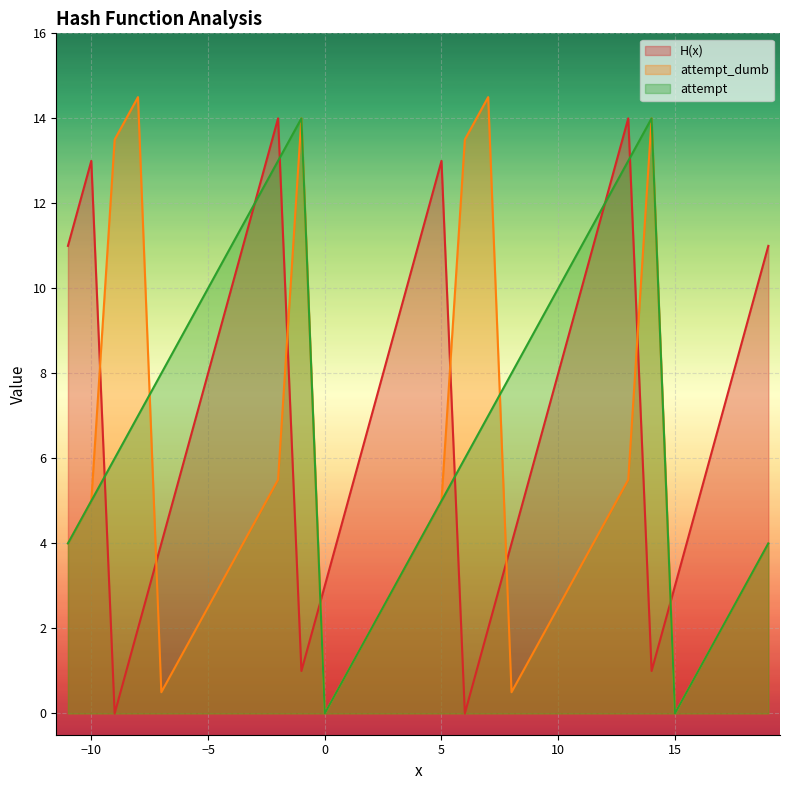

How many positive values does the attempt_dumb series have?

29